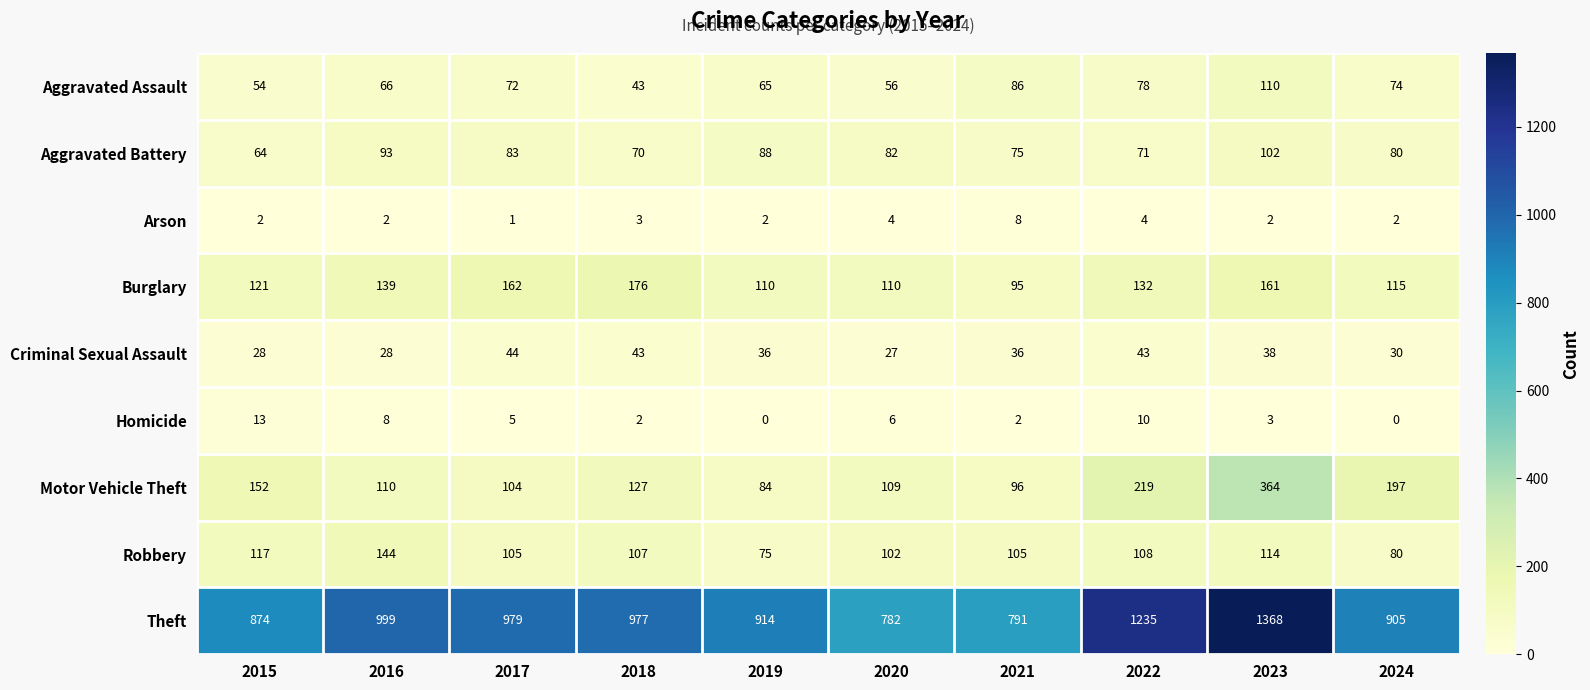

What is the total value across all series at 2019?

1374